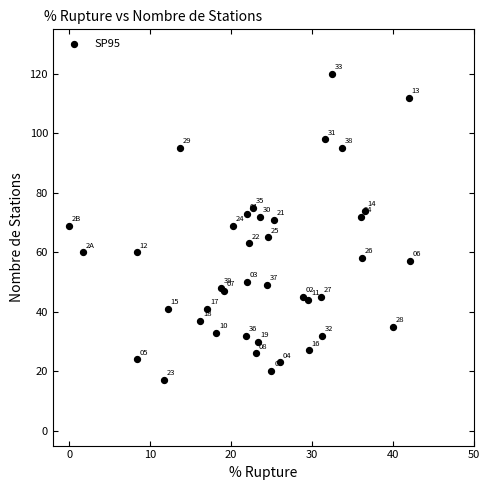

What Y value in the scatter plot is closest to 68?

69